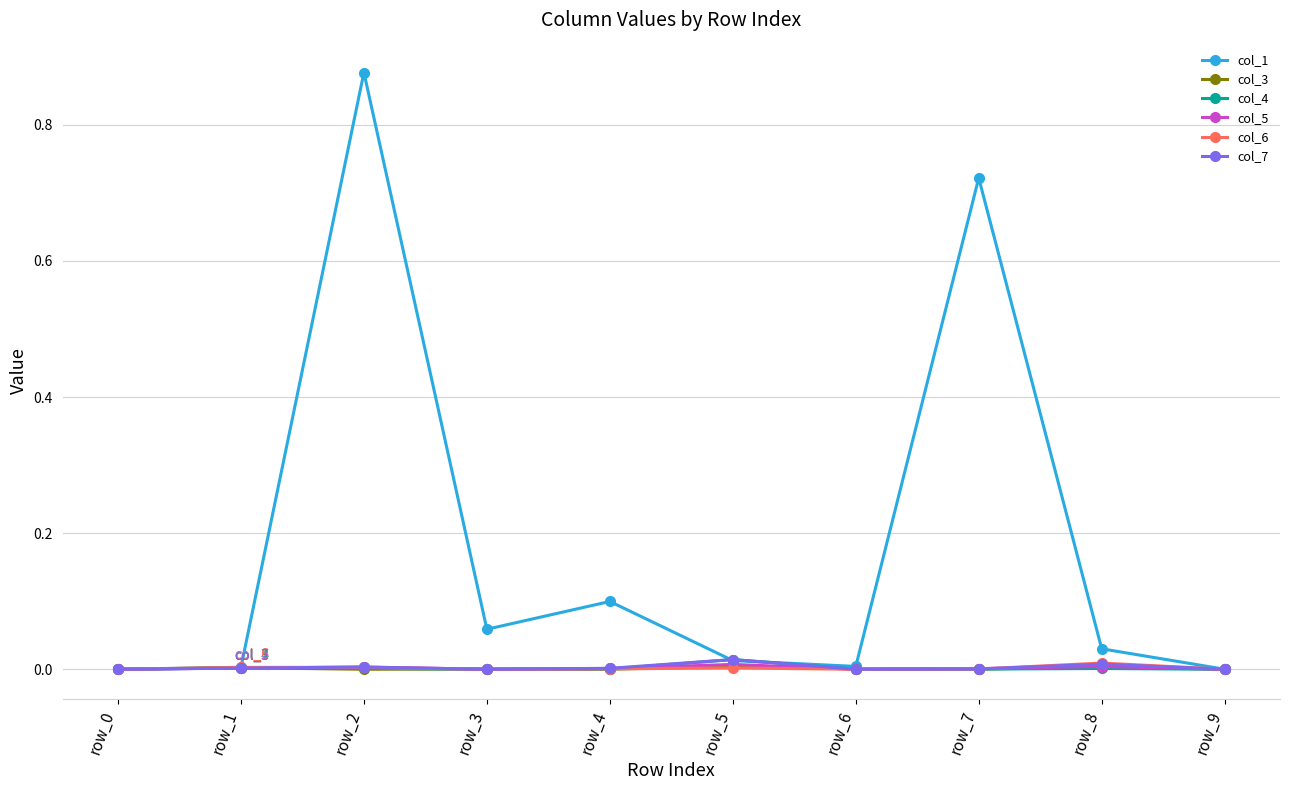

Which series has the widest spread of values?

col_1